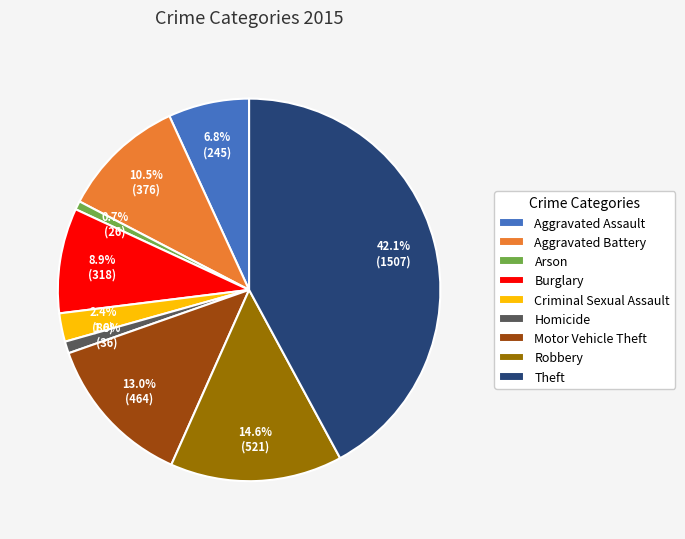

Which slice is the largest?

Theft